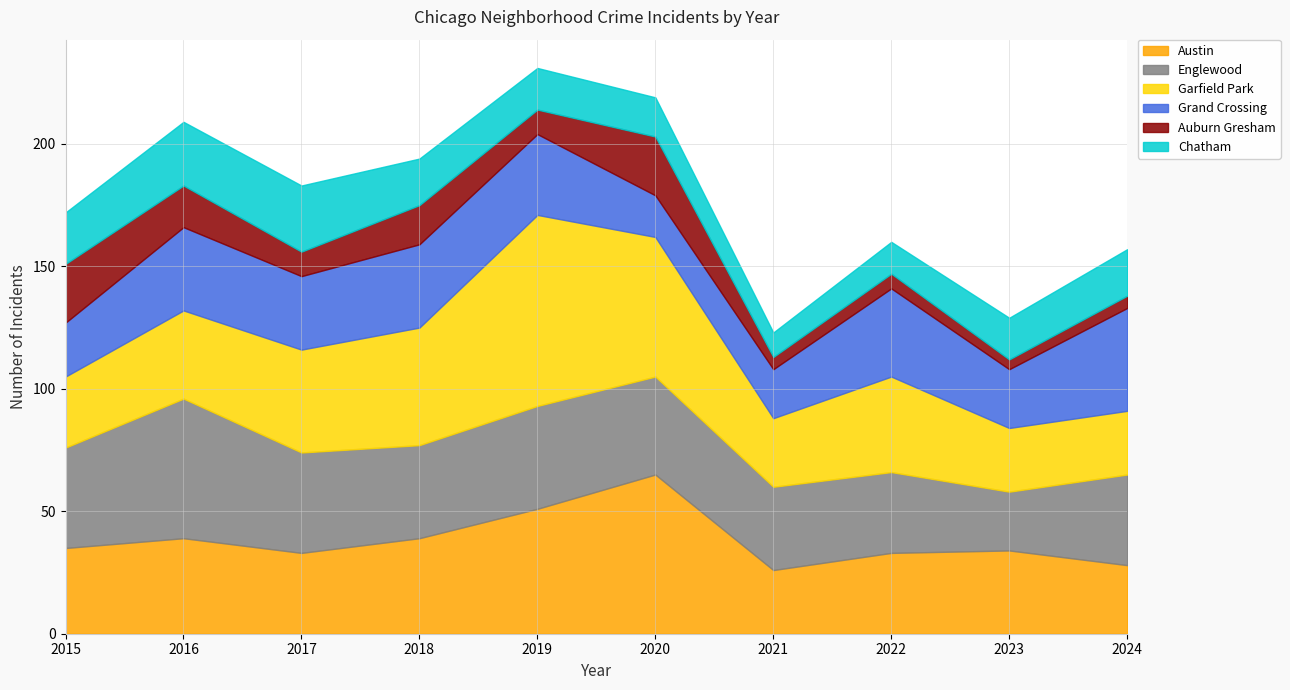

The Garfield Park series shows 42 at 2023. True or false?

False